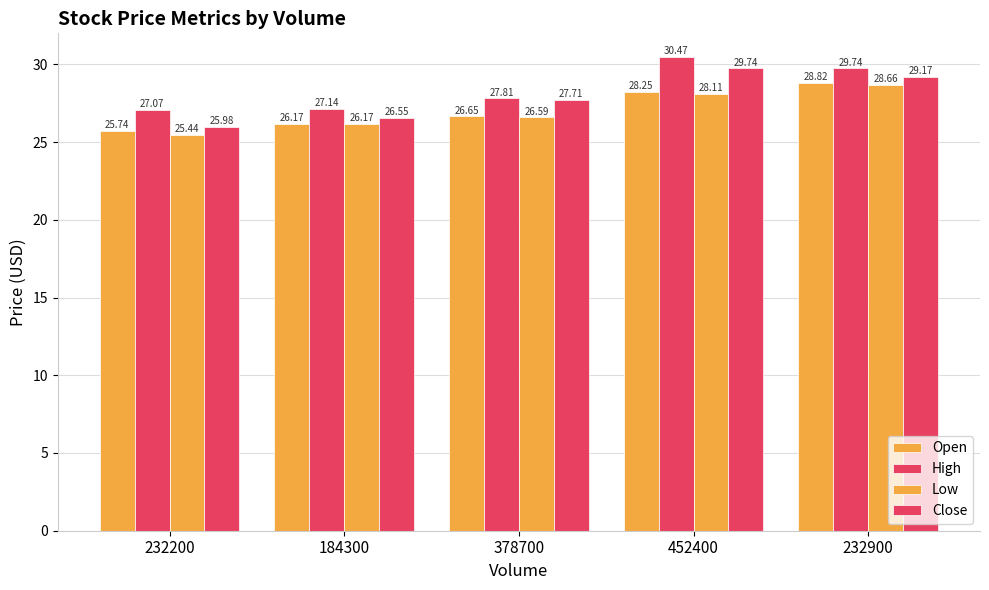

What is the highest value of the Open series?

28.8